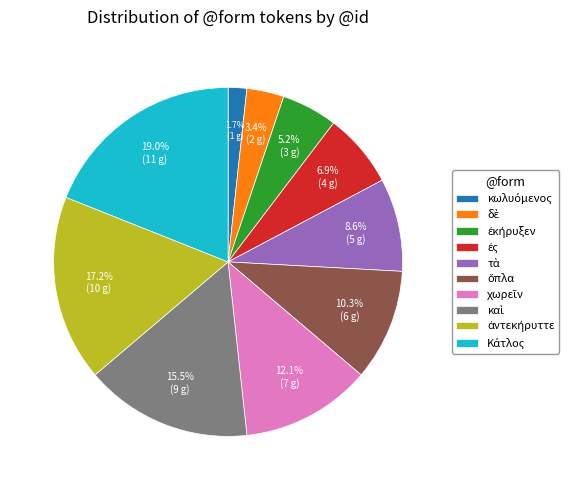

To the nearest percent, what is the difference between the largest and smallest slice percentages?

17%